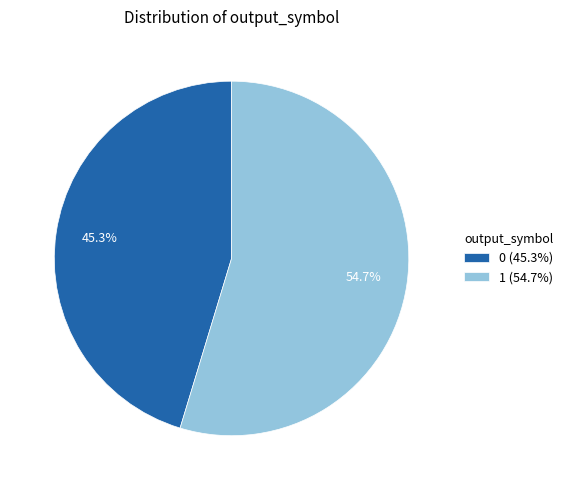

True or false: 1 accounts for 88% of the total.

False